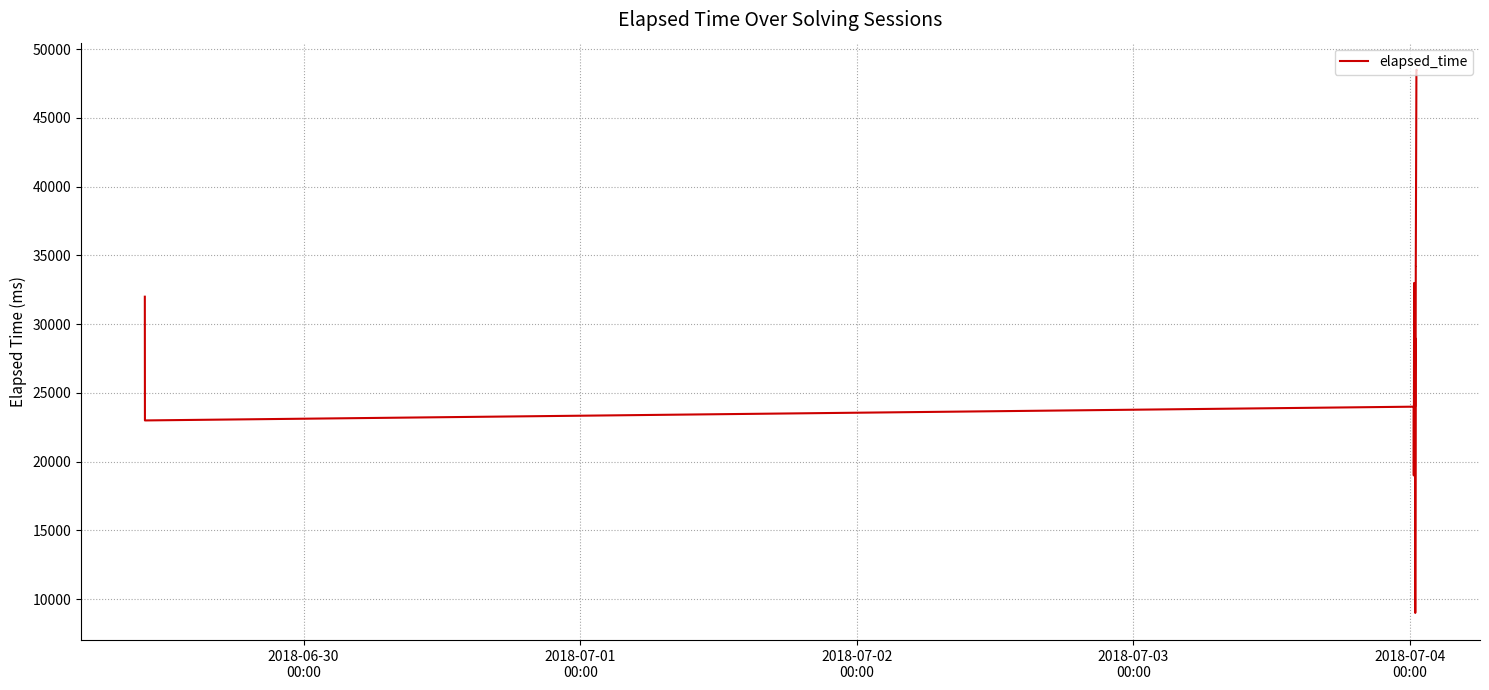

What is the difference between the maximum and minimum values?

39500